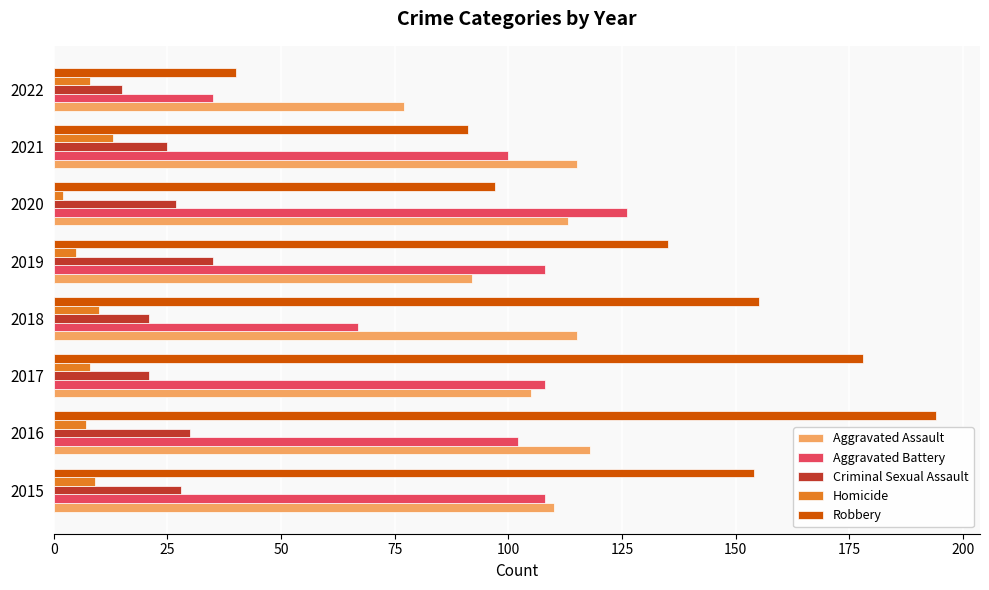

At which label does Robbery reach its minimum?

2022